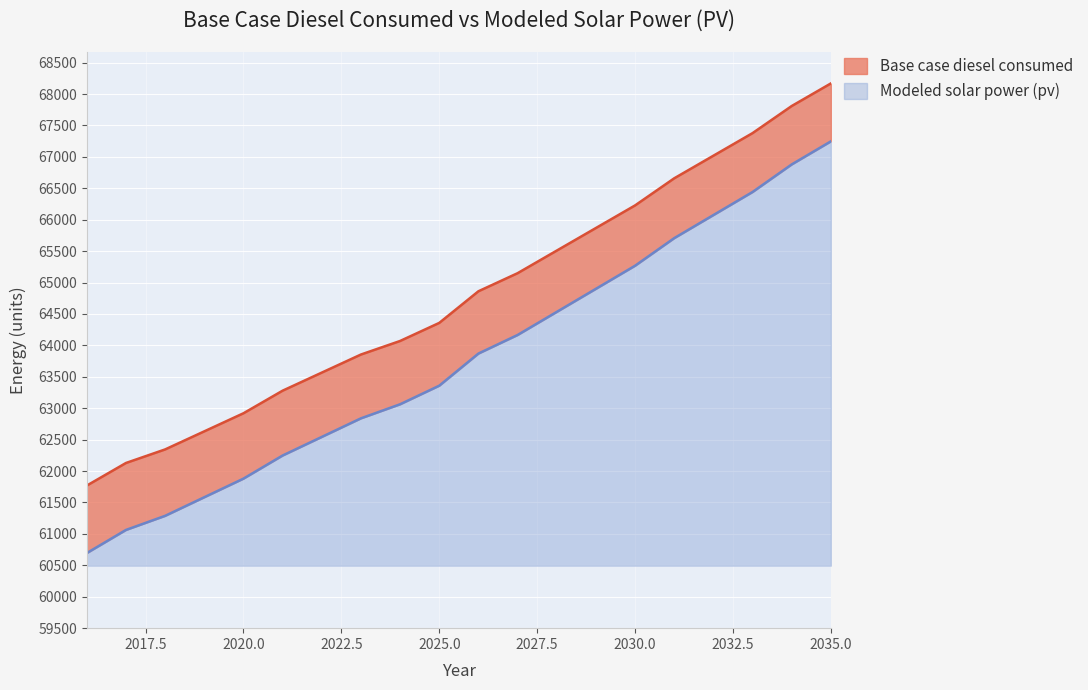

The value of Base case diesel consumed at 2026 is 64861.4. True or false?

True